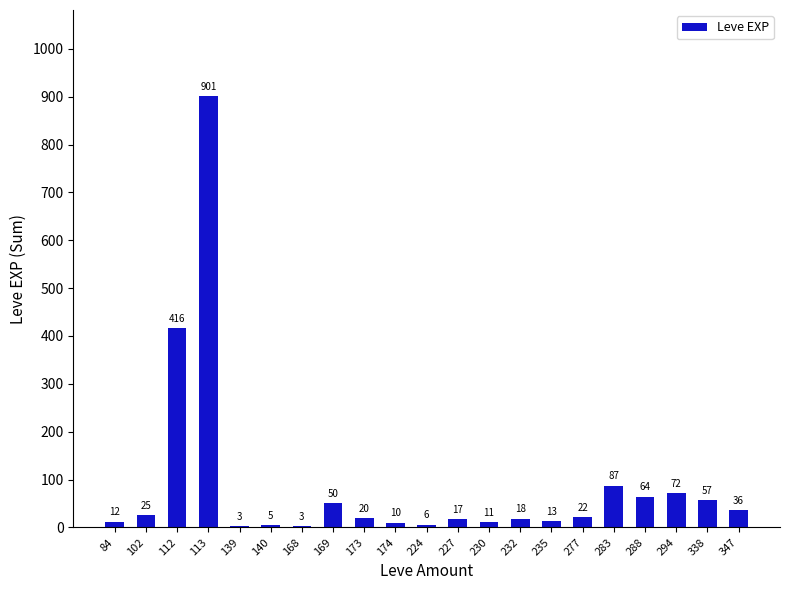

True or false: the data shows 5 at 140.

True